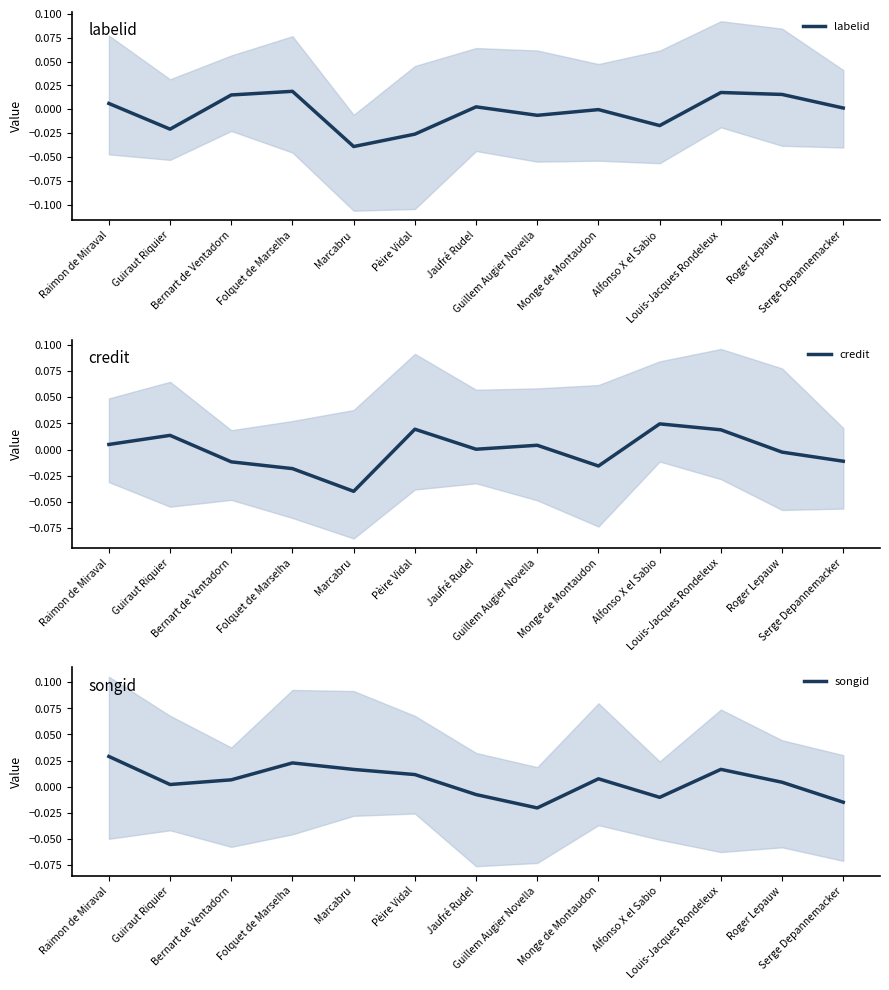

True or false: songid has a value of 0.0 at Marcabru.

False